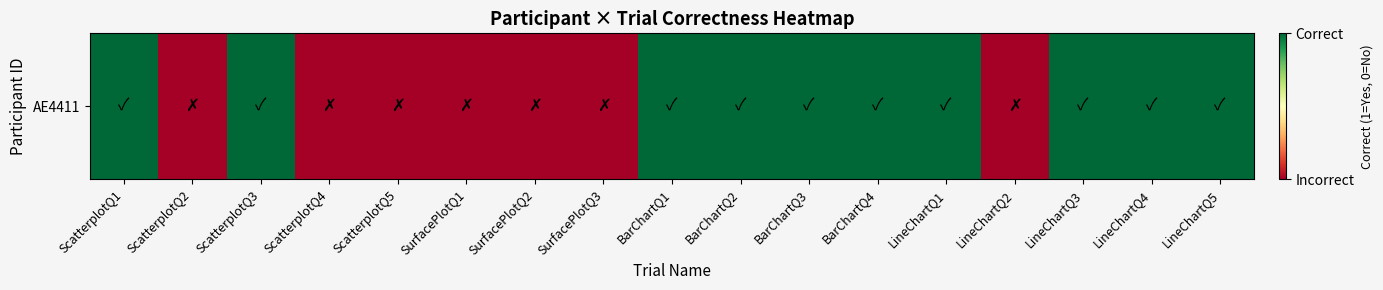

What is the sum of the values at BarChartQ3 and ScatterplotQ1?

2